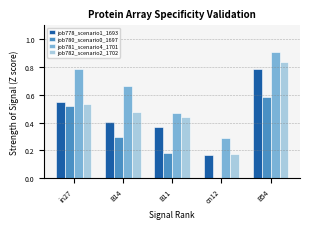

At which label does job778_scenario1_1693 reach its peak?

B54